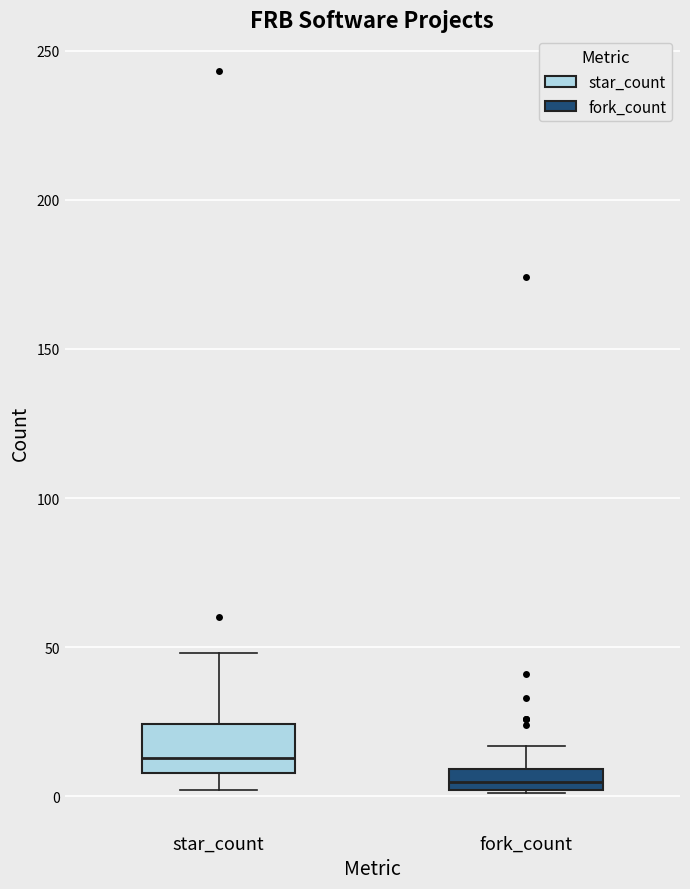

Comparing the boxes themselves (not the whiskers), which one is the tallest?

star_count